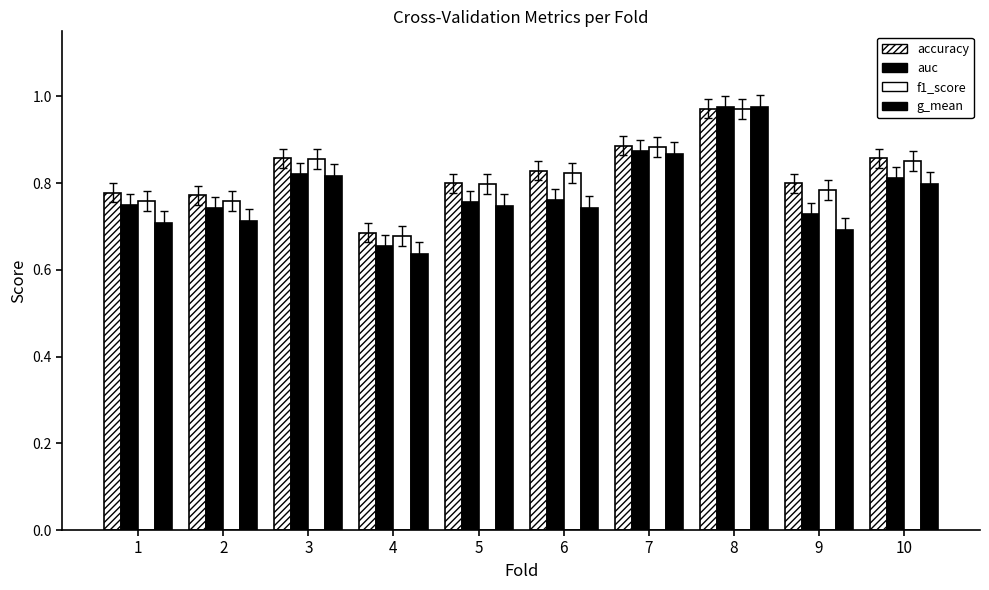

Which label corresponds to the largest value in the chart?

8